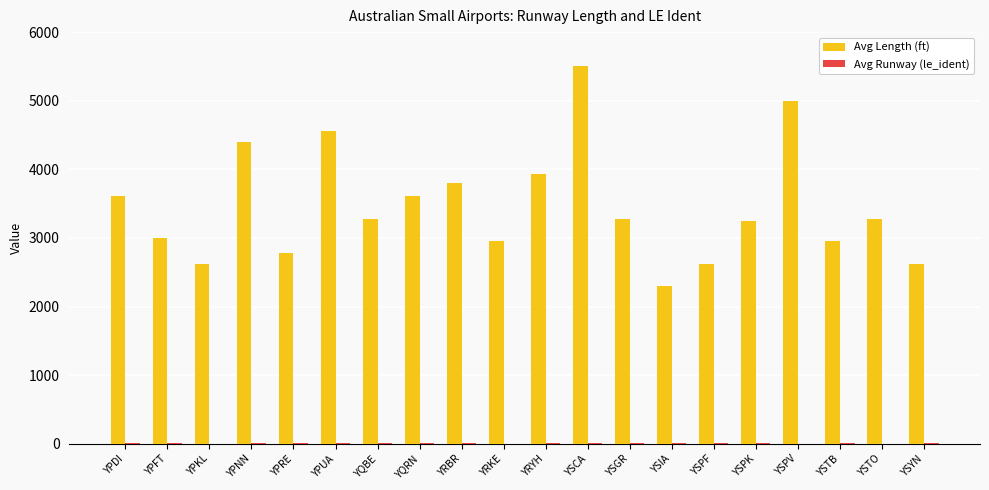

What is the sum of all Avg Length (ft) values?

69360